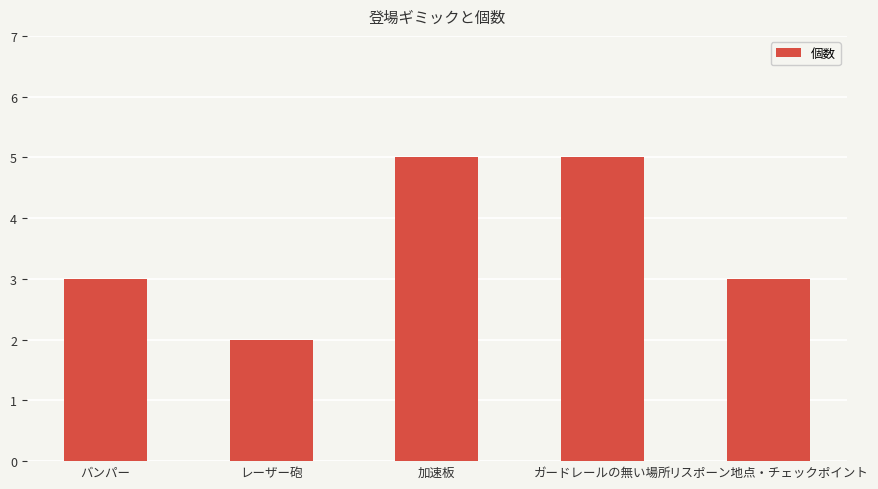

How many data points does each series have?

5